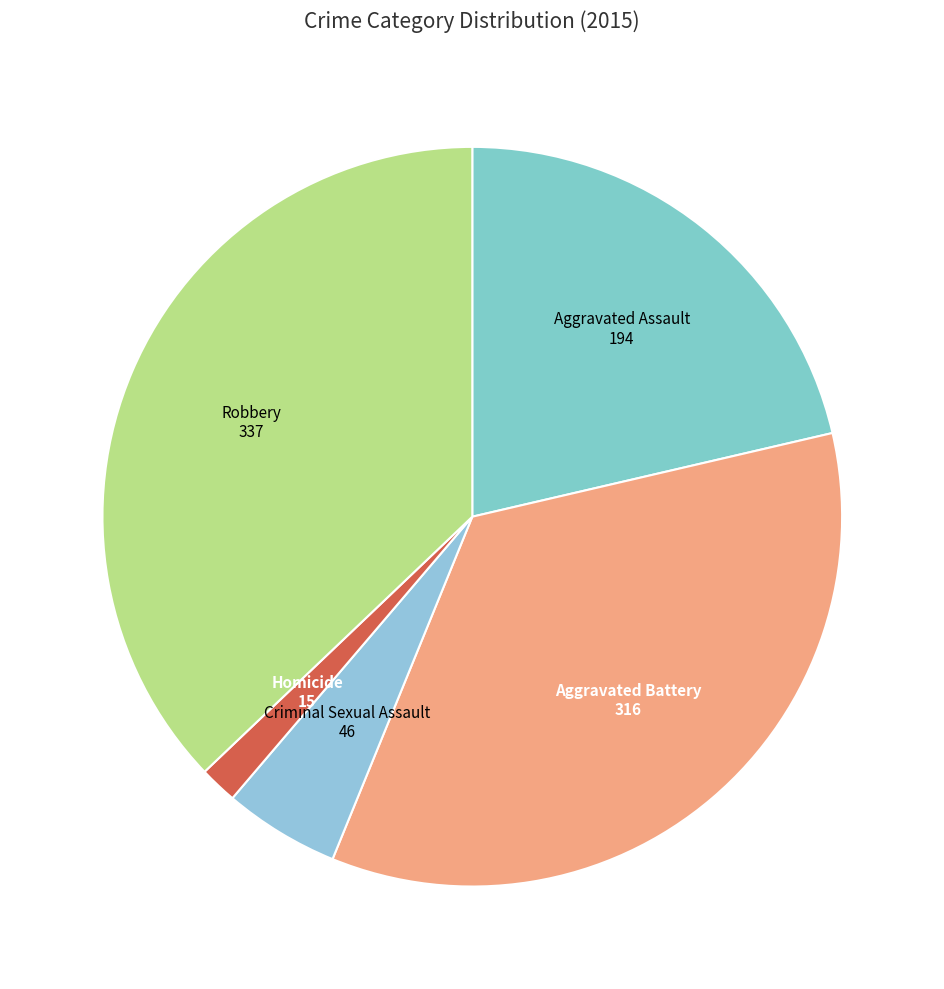

Which slice is the largest?

Robbery